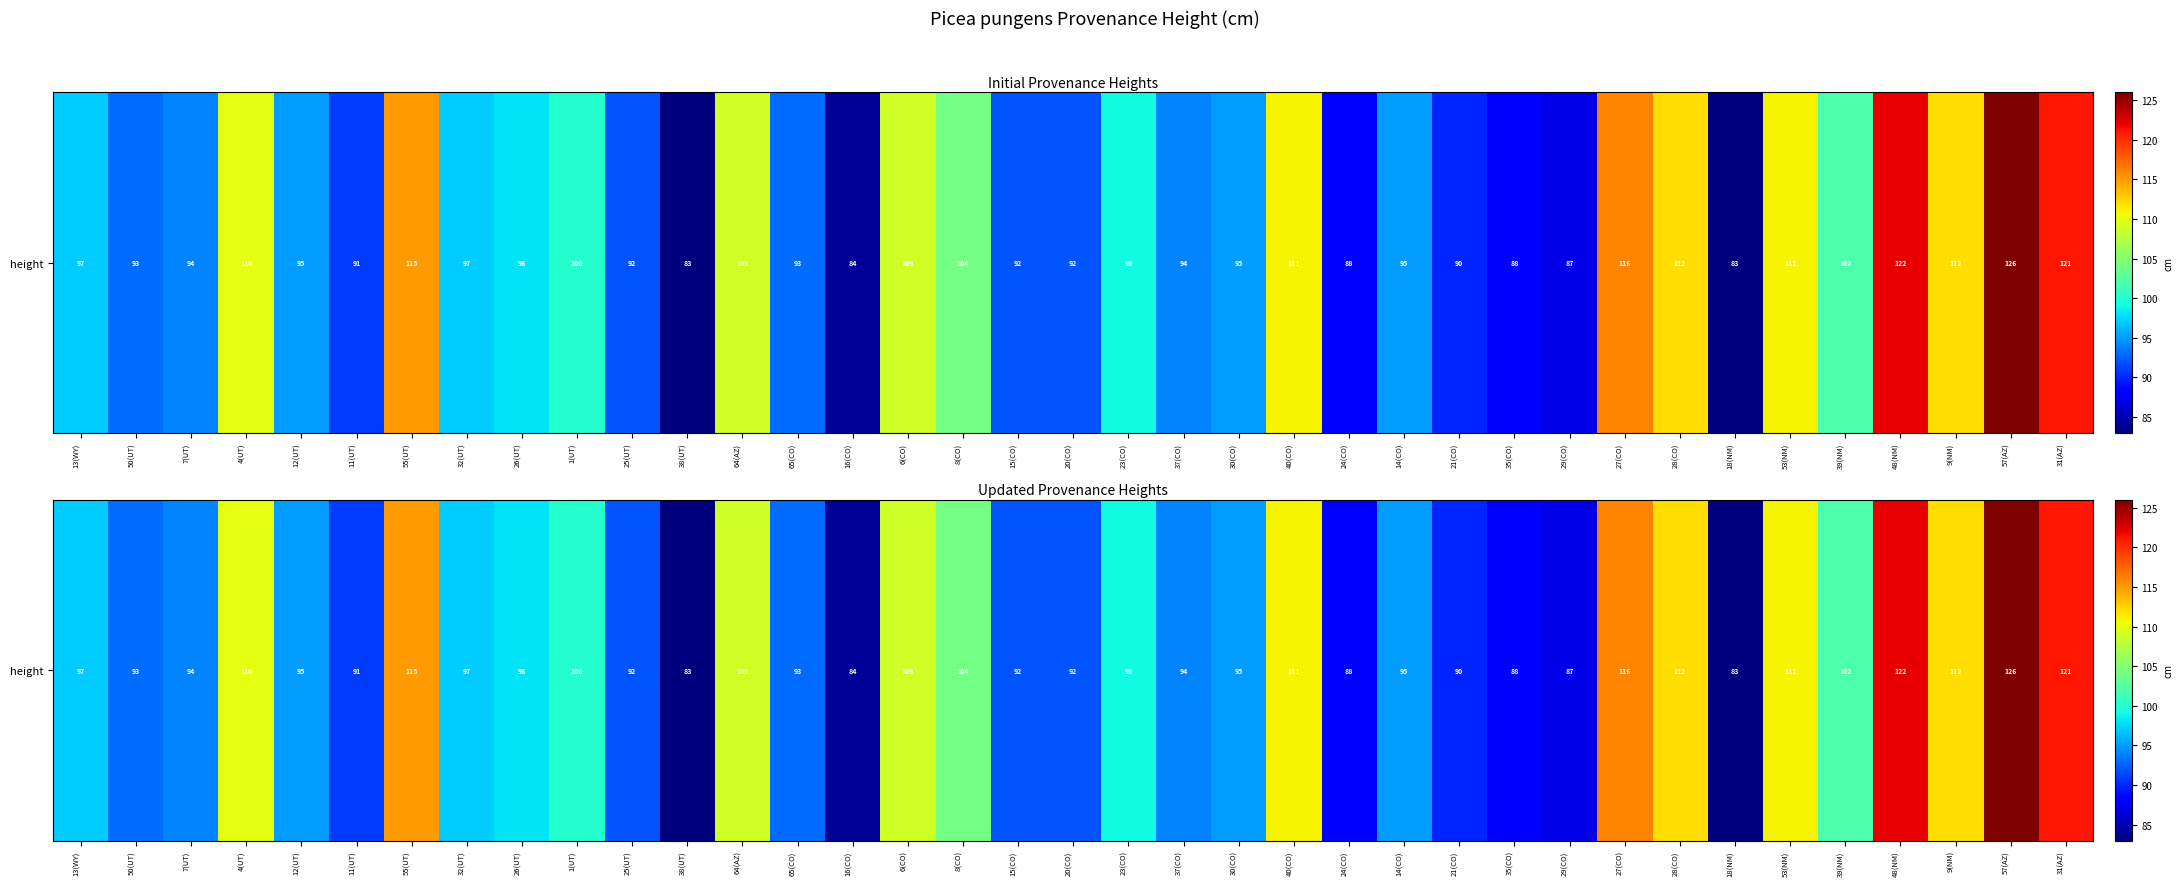

Where does the data first go above 97?

4(UT)